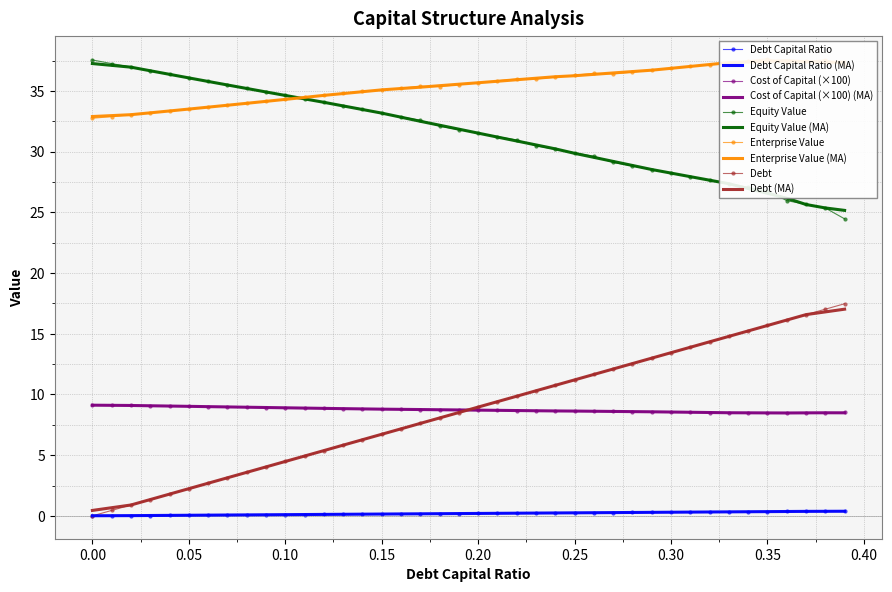

Between 0.08 and 0.13, which series saw the biggest shift?

debt